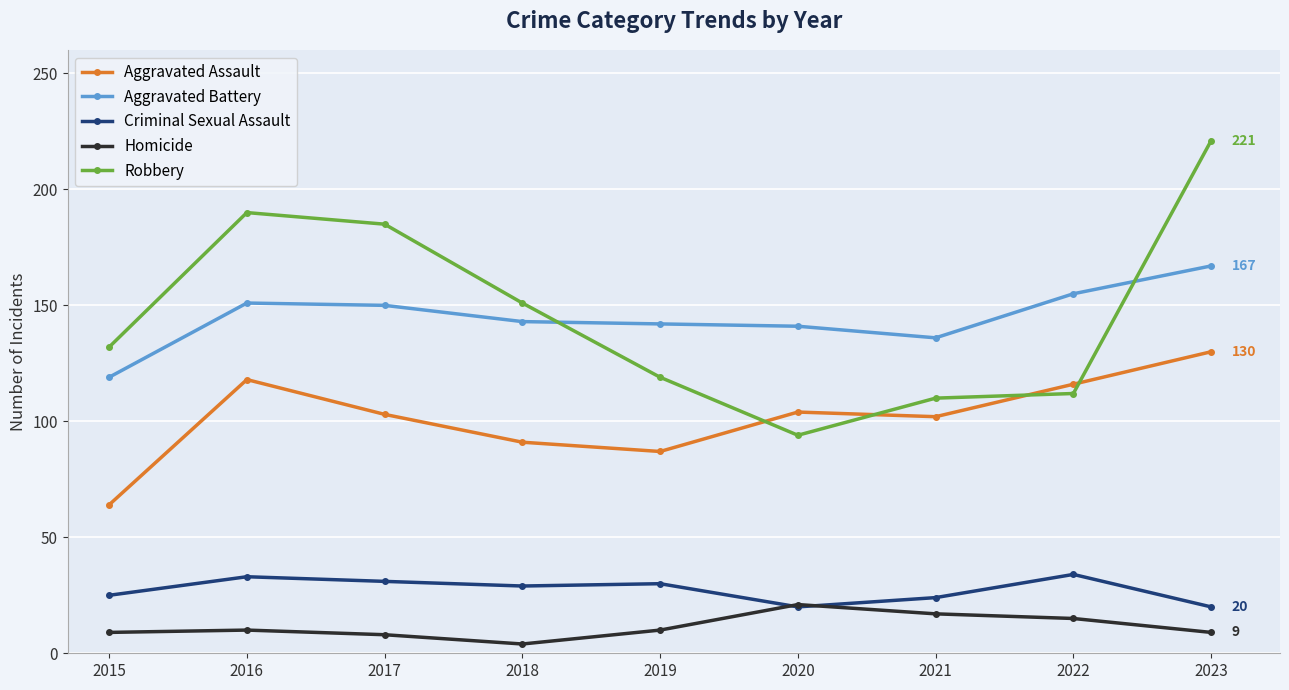

The Robbery series shows 132 at 2015. True or false?

True